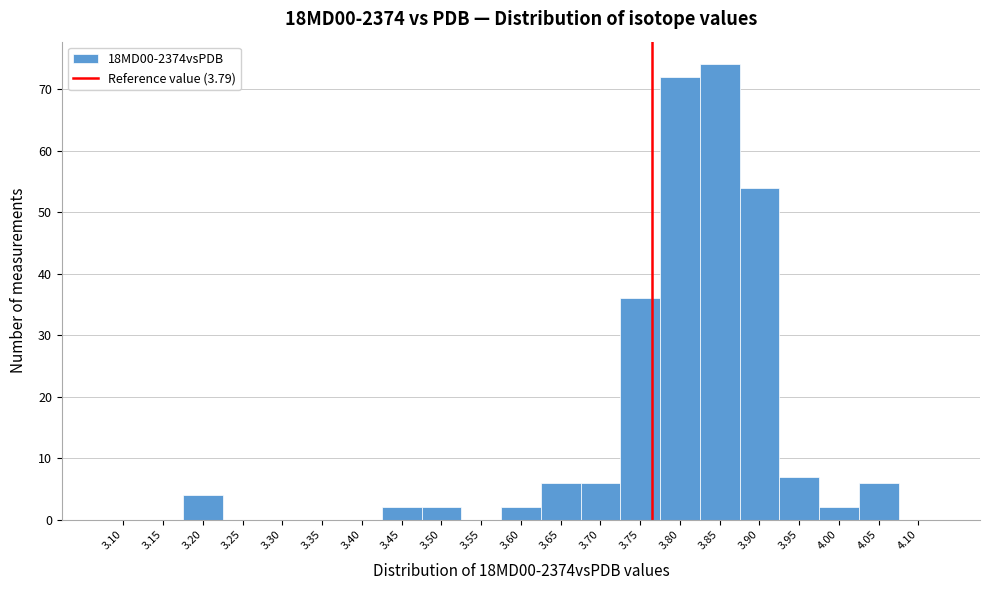

Reading right to left, transcribe all the data shown in this chart.

4.10=0	4.05=6	4.00=2	3.95=7	3.90=54	3.85=74	3.80=72	3.75=36	3.70=6	3.65=6	3.60=2	3.55=0	3.50=2	3.45=2	3.40=0	3.35=0	3.30=0	3.25=0	3.20=4	3.15=0	3.10=0